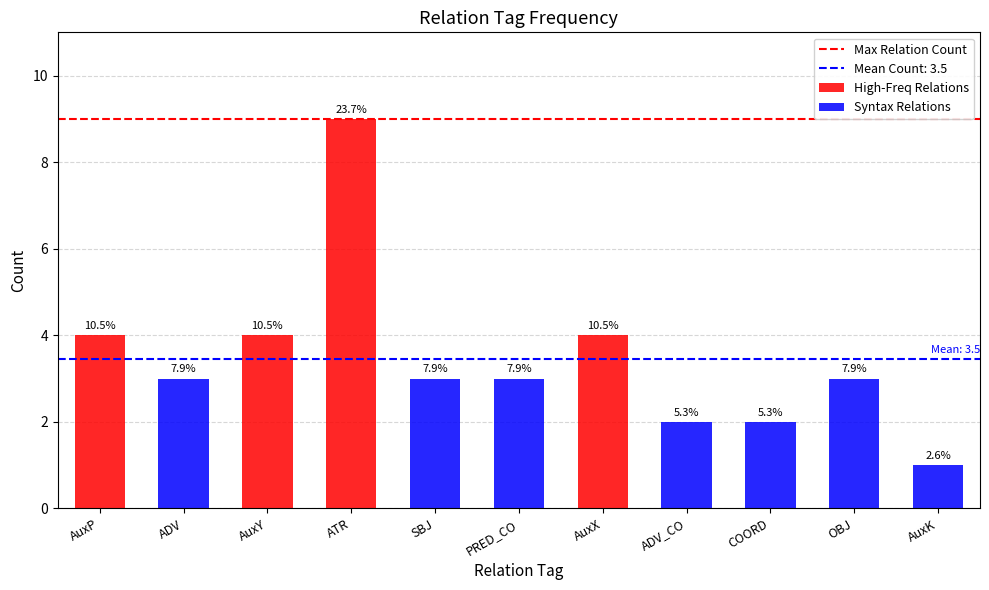

Are the bars horizontal?

No